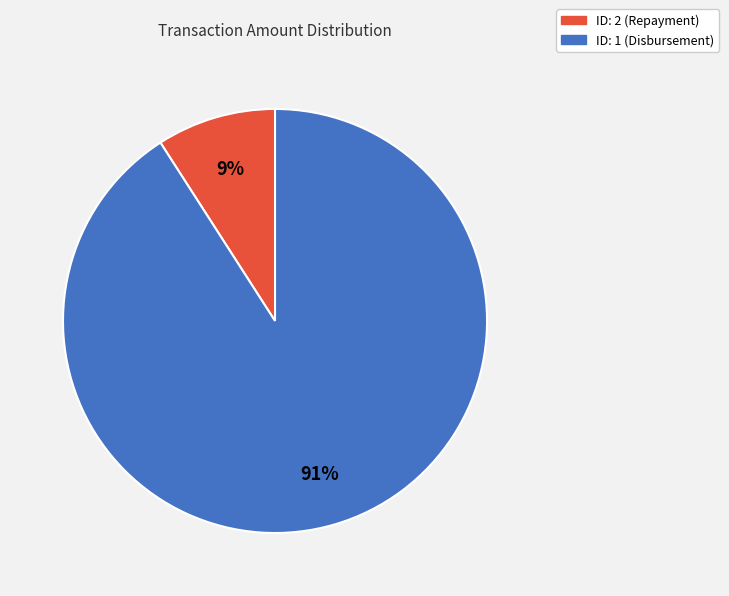

Do ID: 1 (Disbursement) and ID: 2 (Repayment) together represent more than half of the pie?

Yes